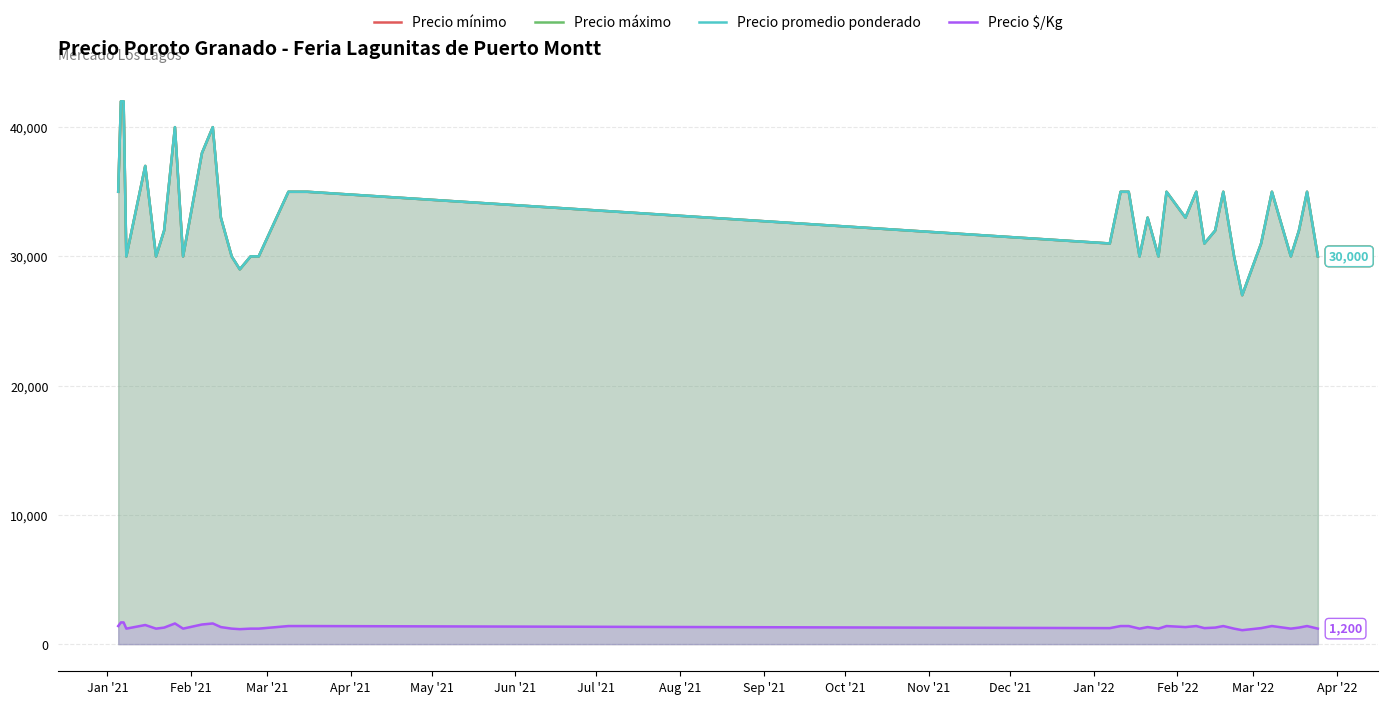

True or false: Precio $/Kg has more than 0 interior local peaks.

True